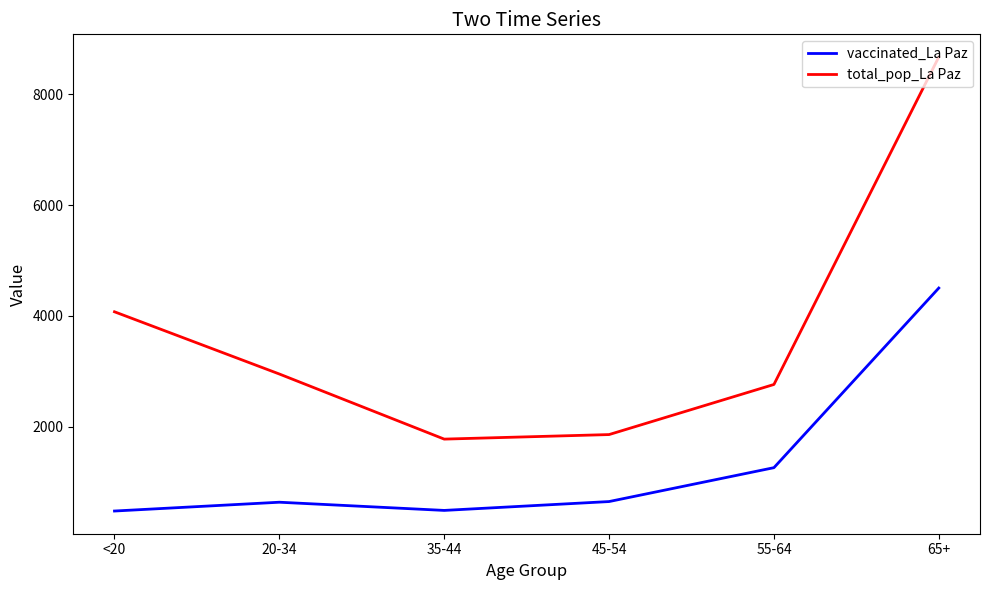

True or false: vaccinated_La Paz and total_pop_La Paz intersect in this chart.

False